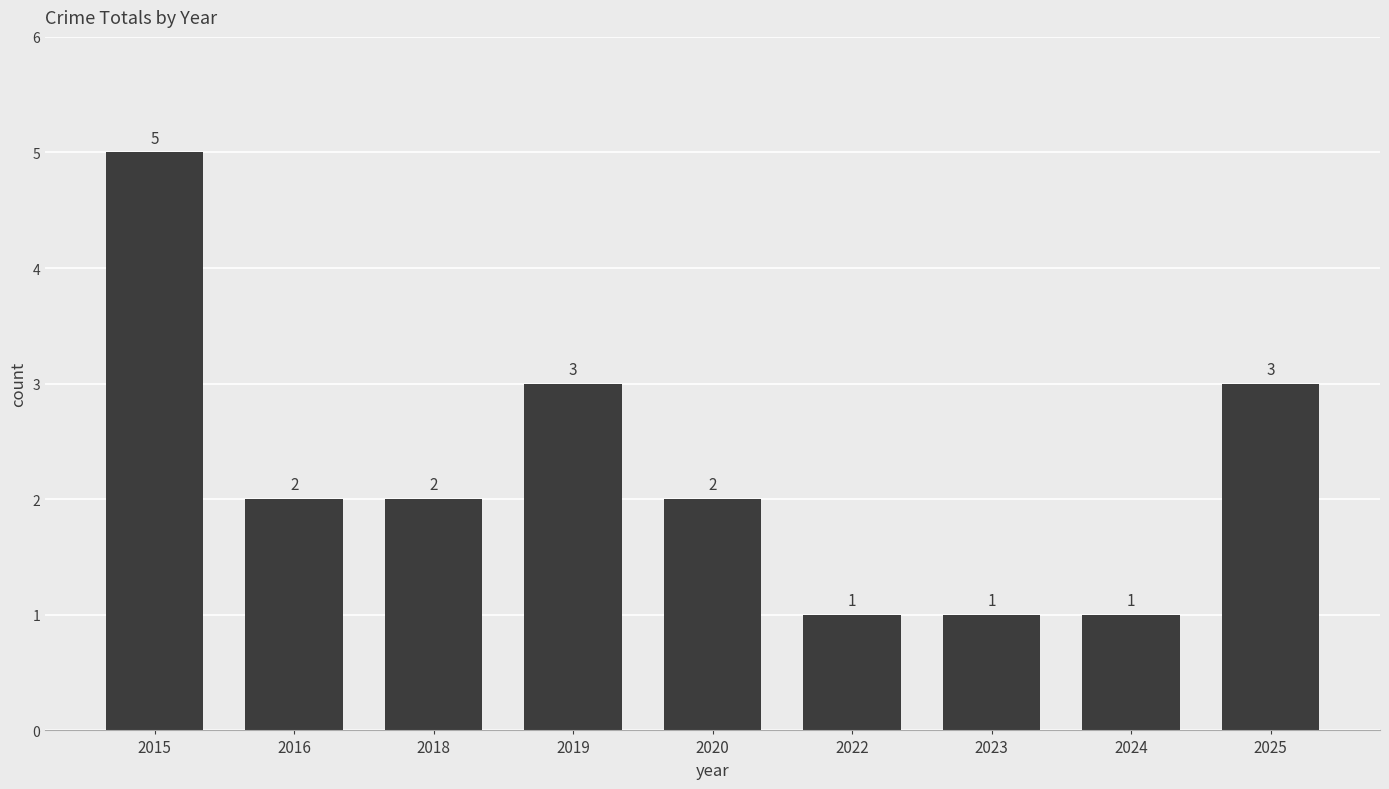

The chart shows a value of 5 at 2025. True or false?

False